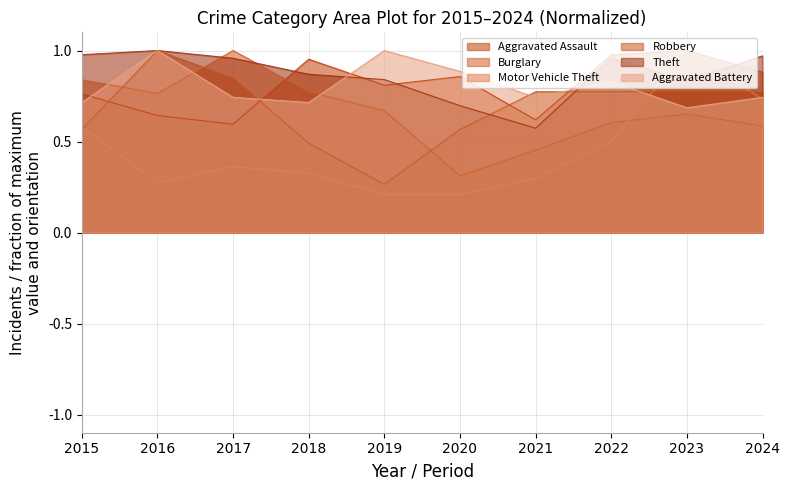

What is the difference between the maximum and minimum values in the Burglary series?

0.7